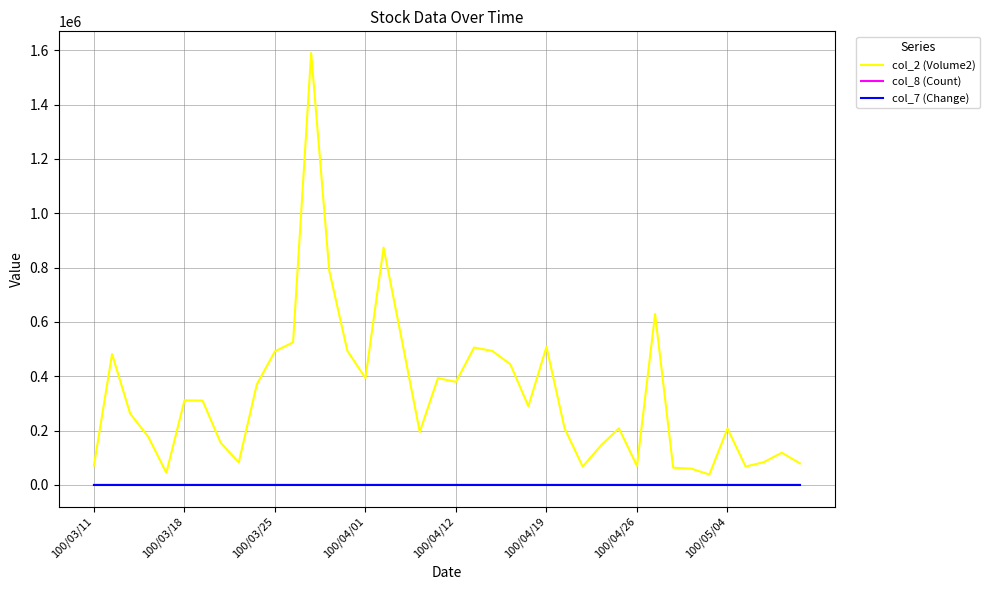

True or false: col_2 (Volume2) and col_8 (Count) intersect in this chart.

False